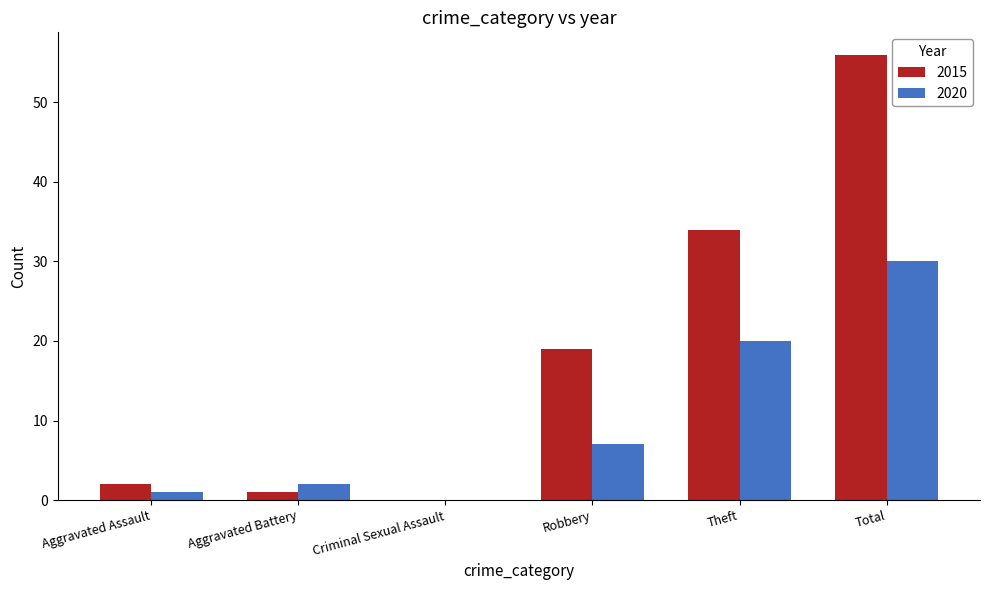

Reading left to right, extract all data points from this chart.

2015: Aggravated Assault=2	Aggravated Battery=1	Criminal Sexual Assault=0	Robbery=19	Theft=34	Total=56
2020: Aggravated Assault=1	Aggravated Battery=2	Criminal Sexual Assault=0	Robbery=7	Theft=20	Total=30